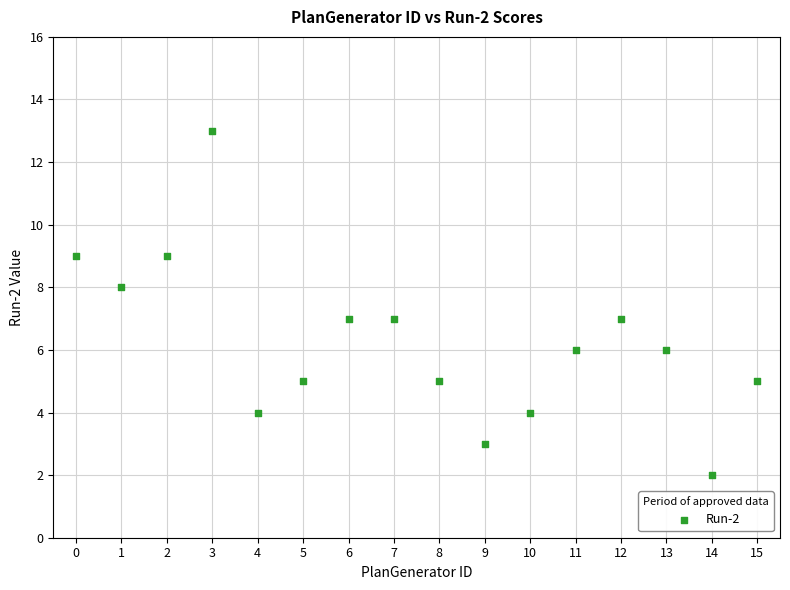

What is the range of Y values (max minus min)?

11